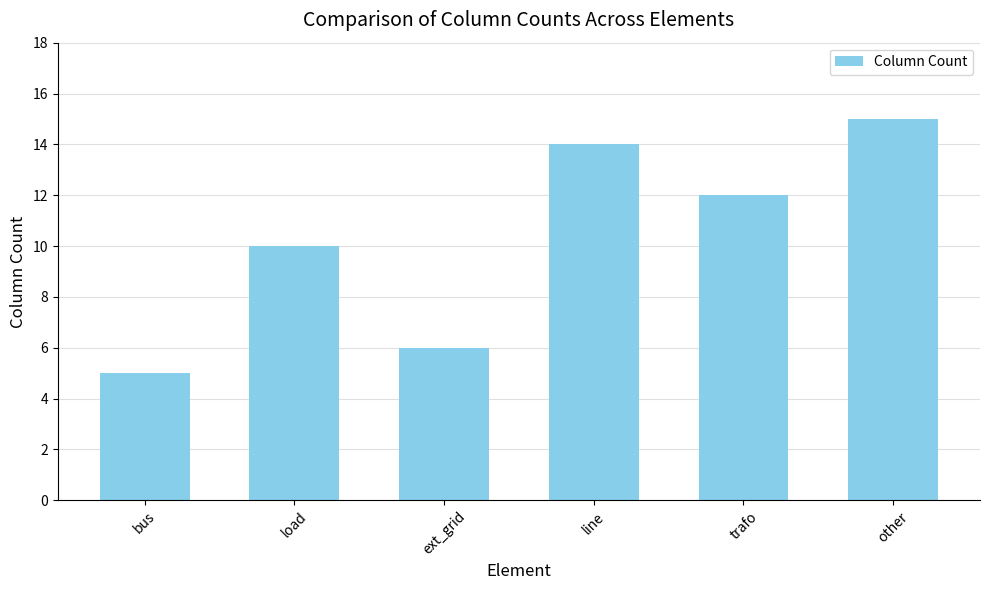

Which label corresponds to the largest value in the chart?

other